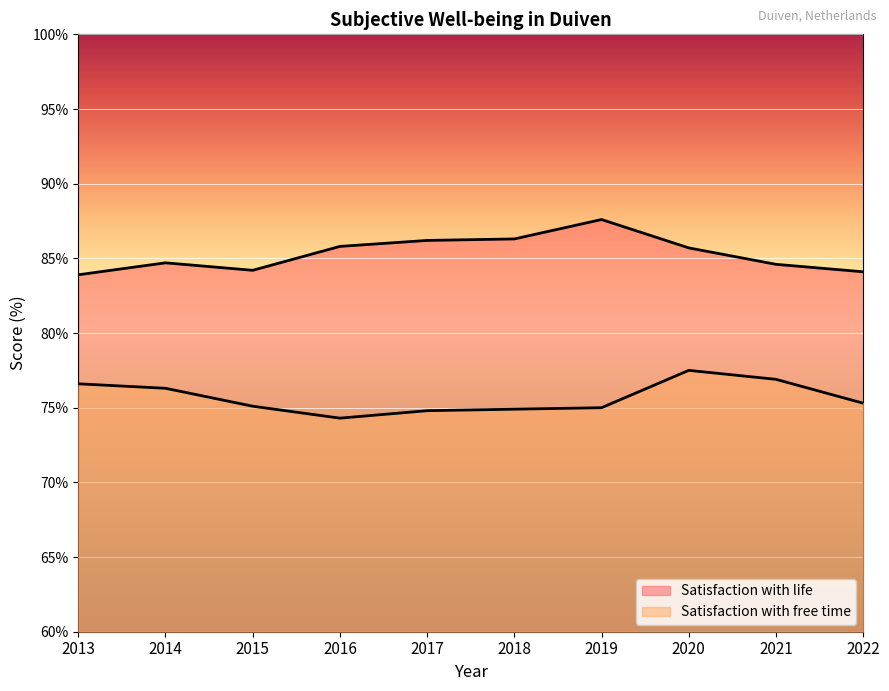

What is the maximum value for Satisfaction with life?

87.6